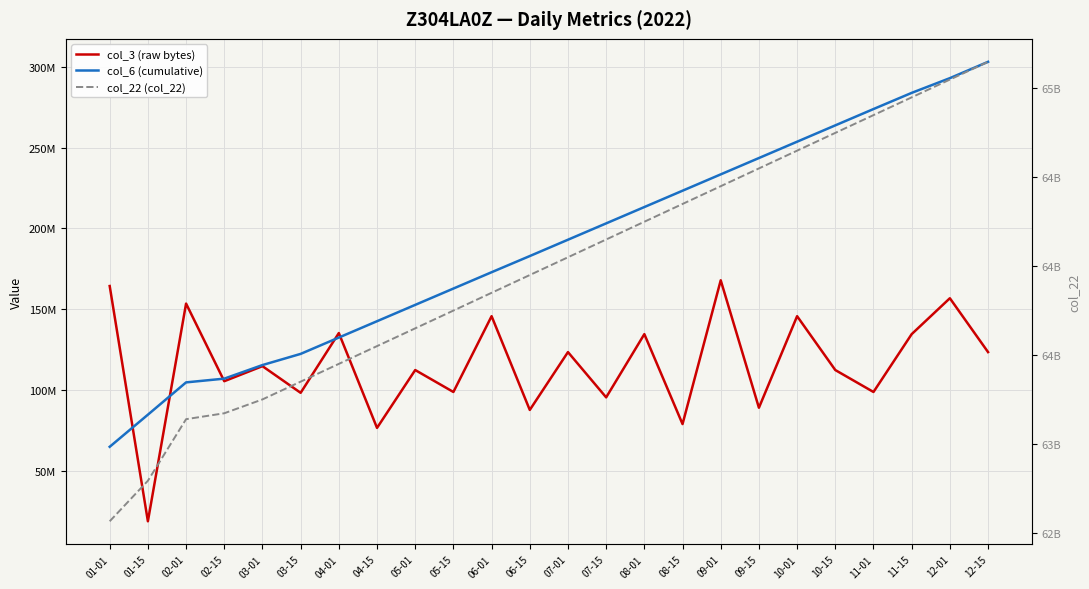

True or false: col_22 (col_22) and col_6 (cumulative) intersect in this chart.

False